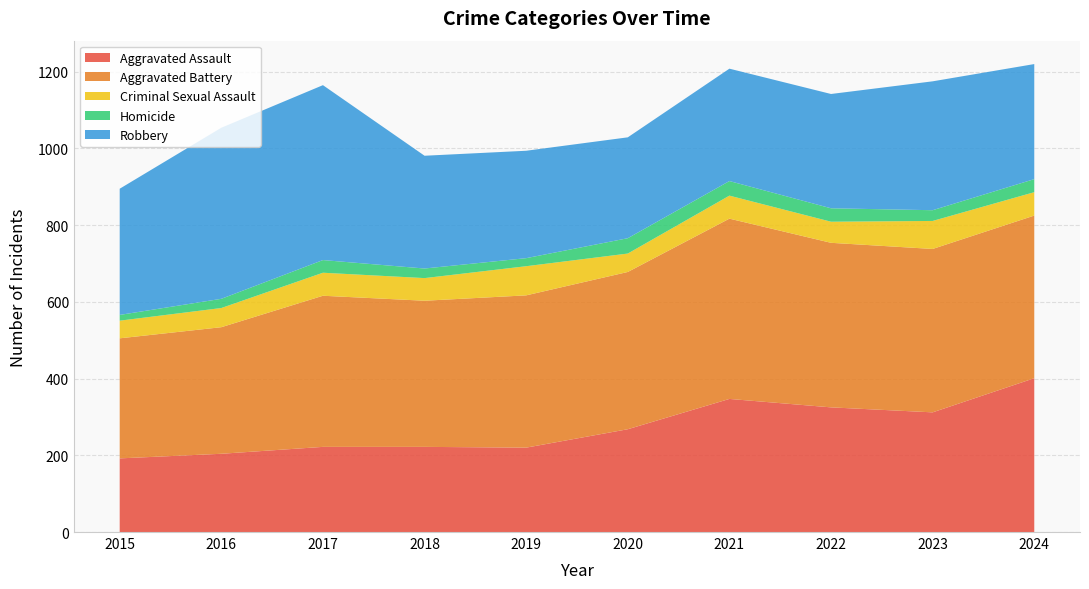

Reading left to right, transcribe all the data shown in this chart.

Aggravated Assault: 192	204	222	222	220	268	347	325	312	401
Aggravated Battery: 313	330	394	381	397	410	470	429	426	424
Criminal Sexual Assault: 46	50	60	59	76	48	60	55	73	61
Homicide: 15	24	33	25	21	40	38	35	28	34
Robbery: 329	446	456	294	280	263	293	298	336	300